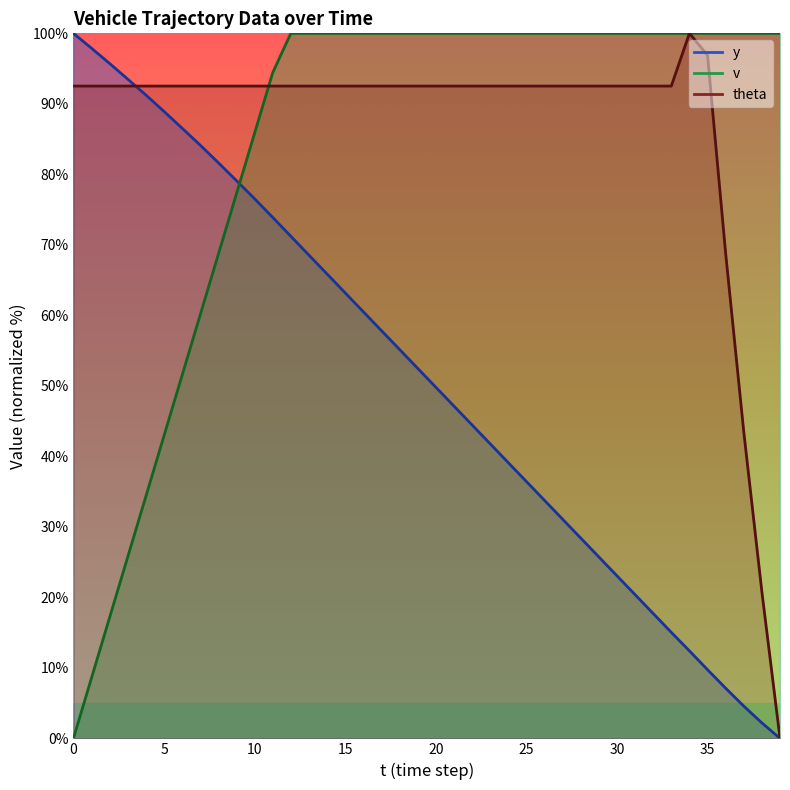

Which series has the largest range (max minus min)?

y